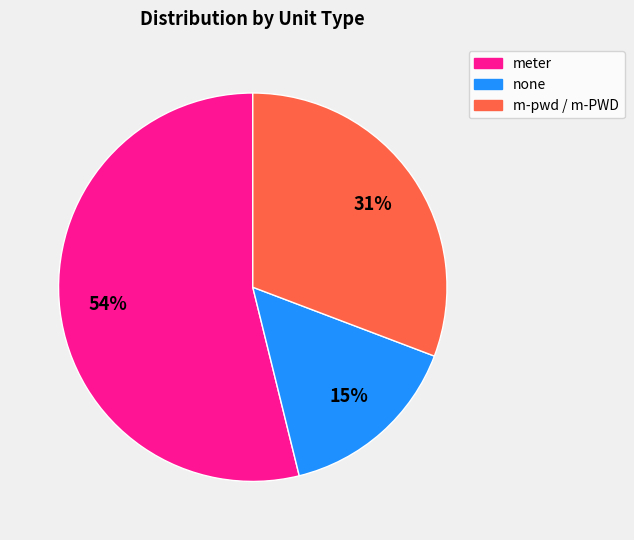

Is there any slice that represents more than half of the pie?

Yes